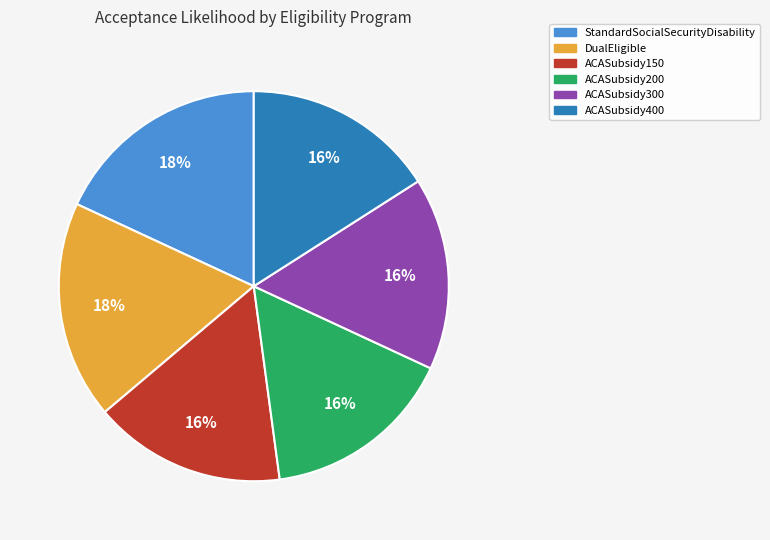

Is the sum of StandardSocialSecurityDisability and ACASubsidy400 greater than half?

No